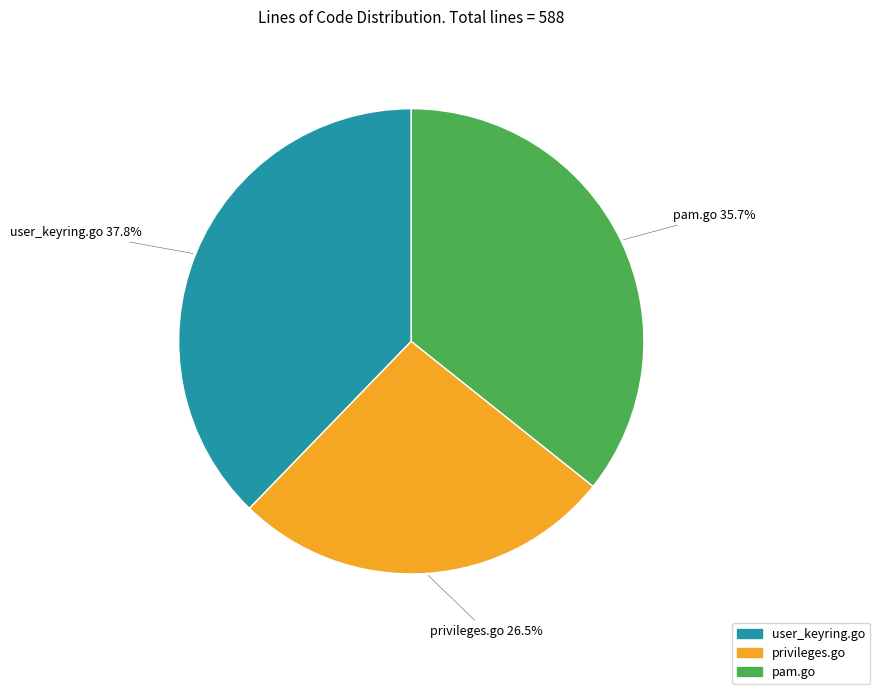

Which slice is the largest?

user_keyring.go